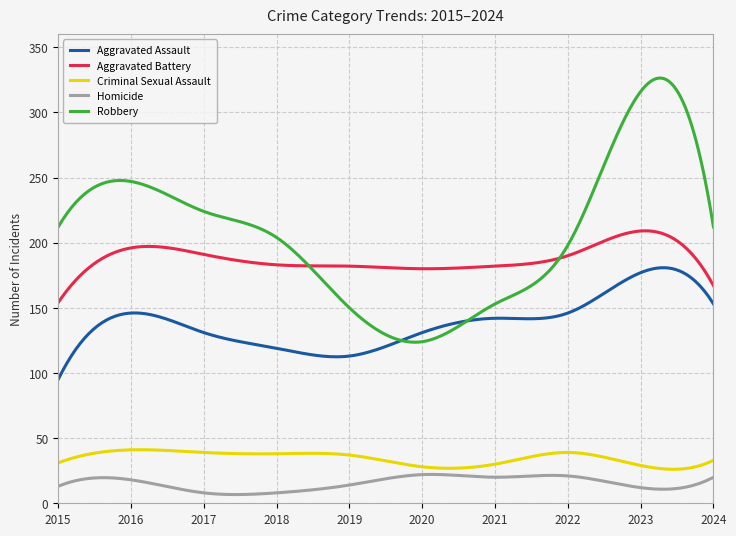

Which series has the largest total across all categories?

Robbery